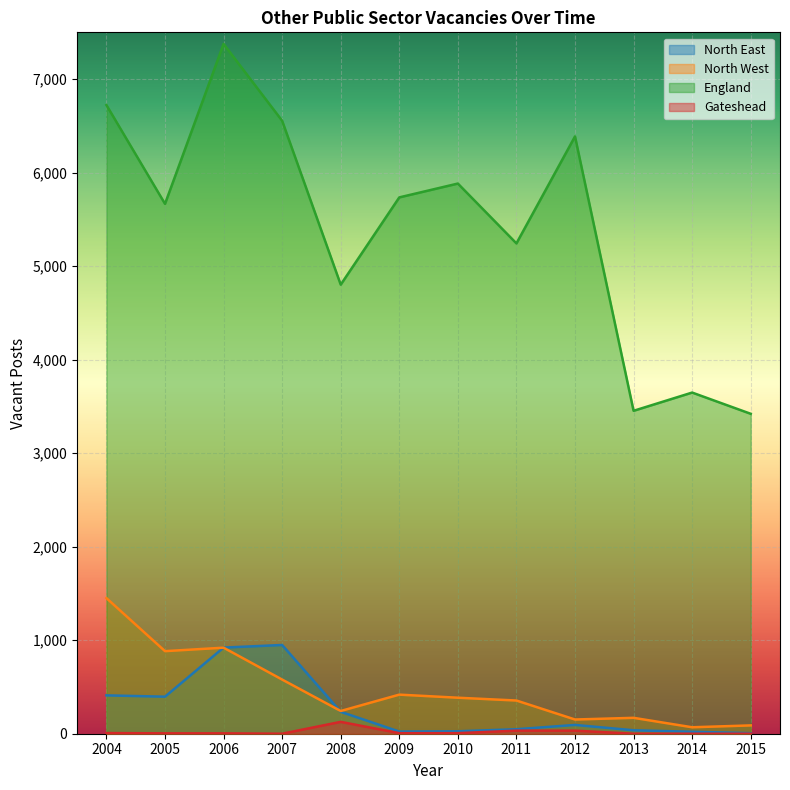

What is the difference between the maximum and second lowest values in the North West series?

1361